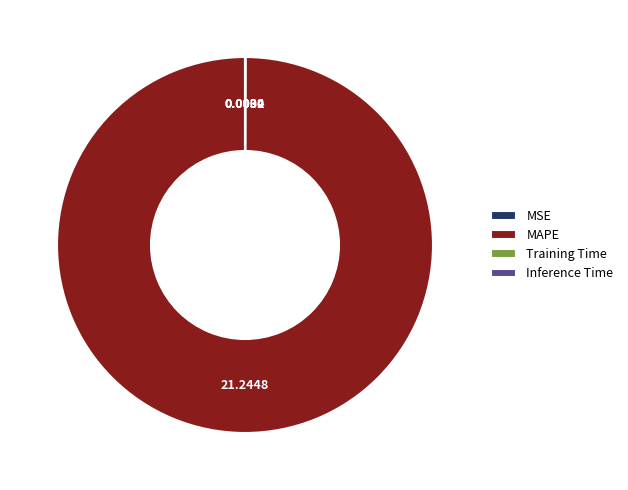

Is there a majority slice in this chart?

Yes